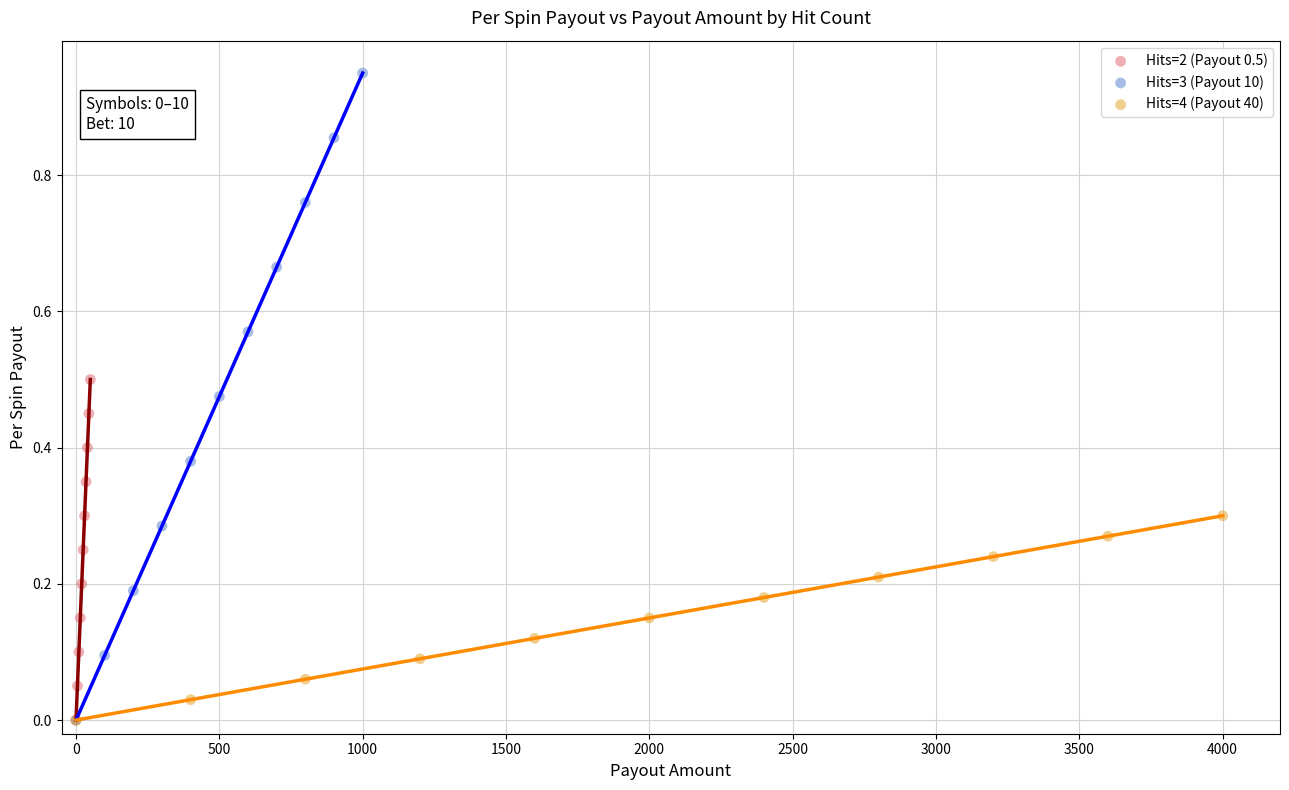

Which series reaches the maximum Y coordinate?

Hits=3 (Payout 10)